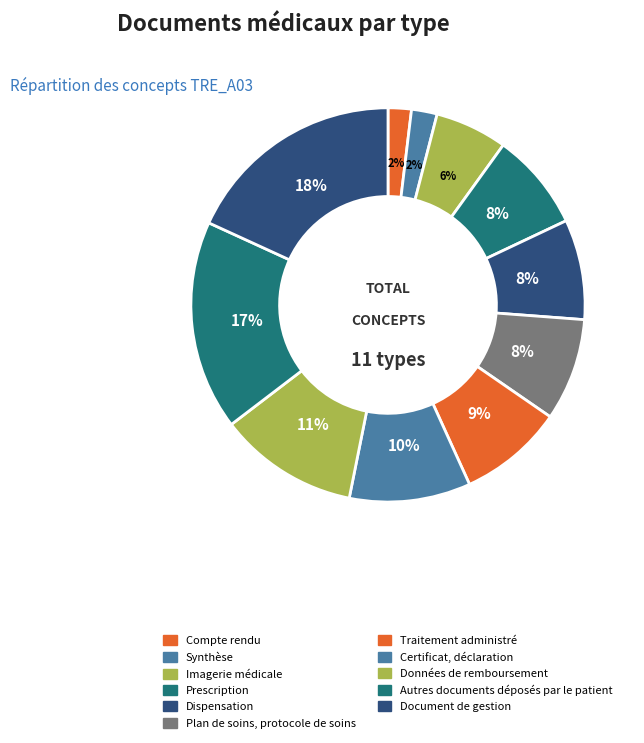

What percentage is the Données de remboursement slice, to the nearest percent?

11%